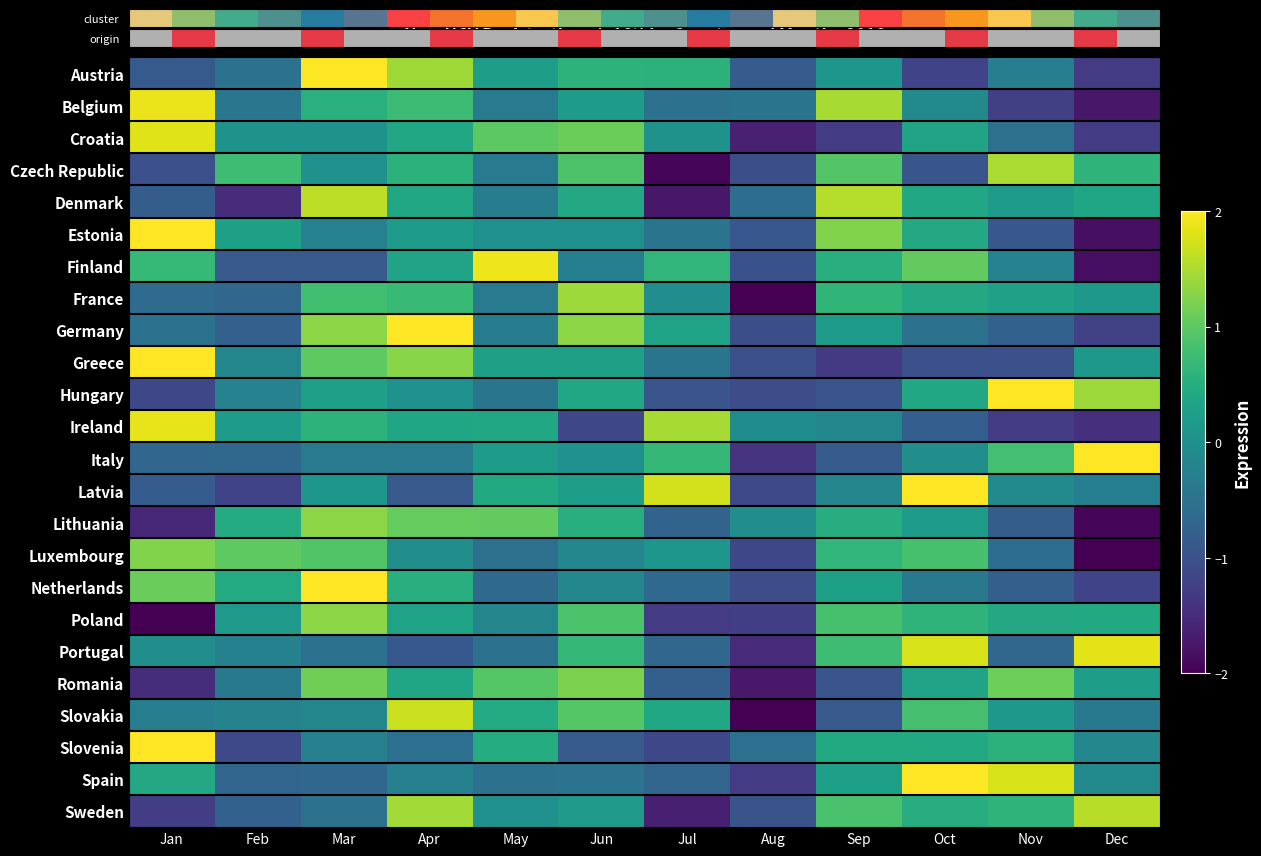

What is the total value across all series at Jul?

-7.8